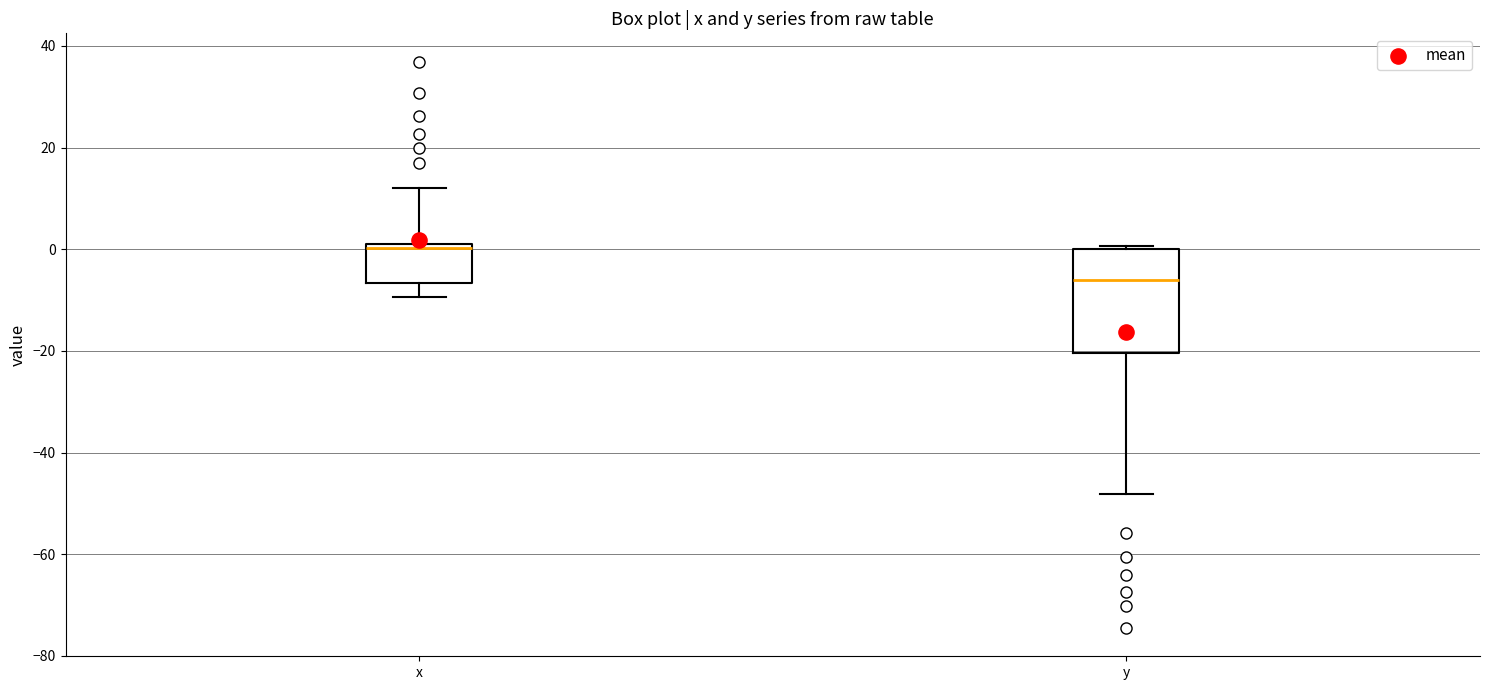

Where does the median line of the box for y sit on the y-axis? The values are not printed on the chart, so give them approximately, as read against the axis.

-6